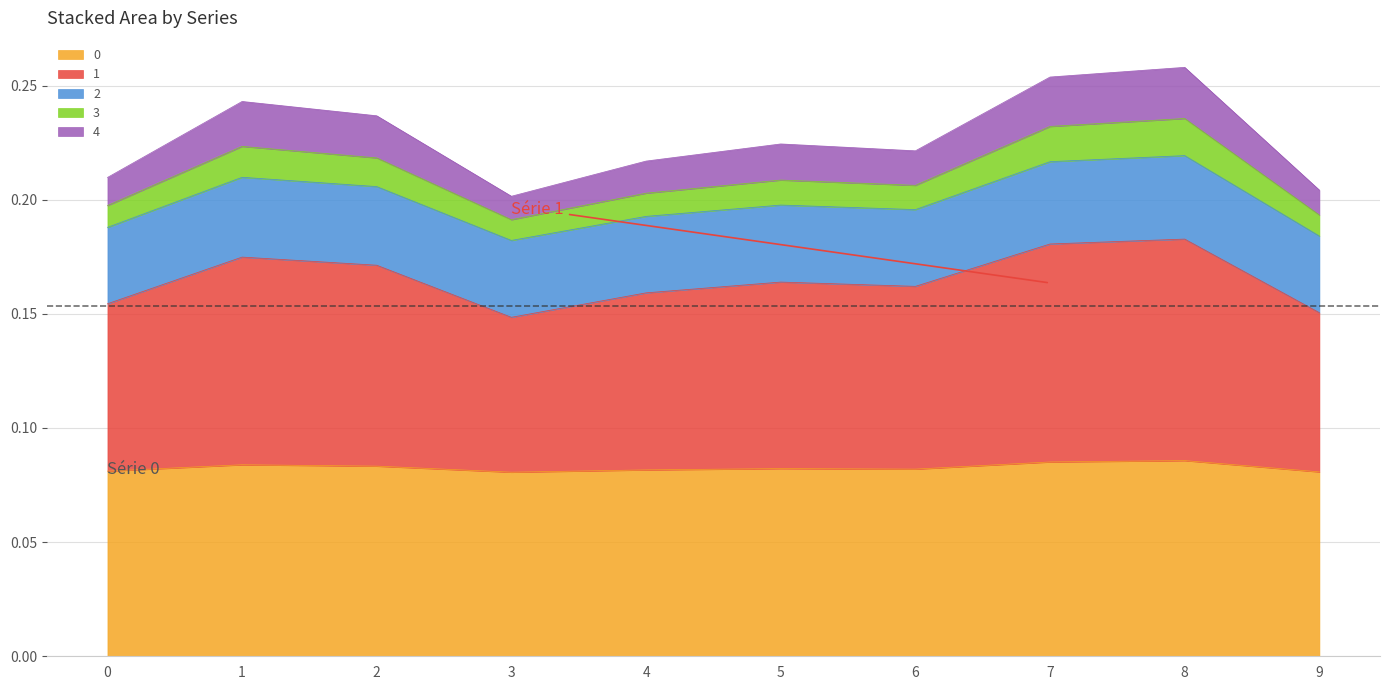

Does the chart have visible grid lines?

Yes